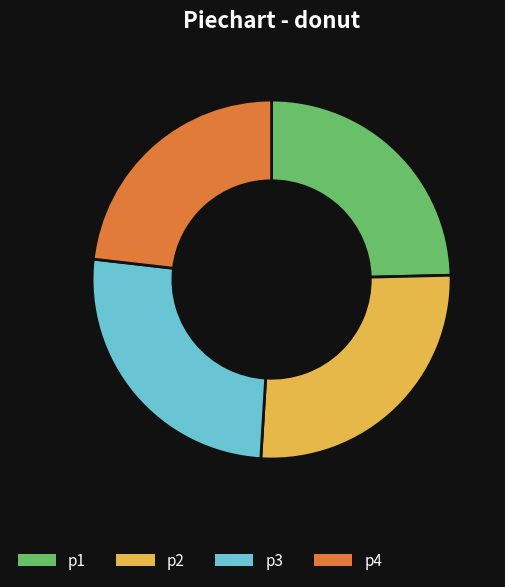

Combined, do p4 and p3 account for over 50%?

No